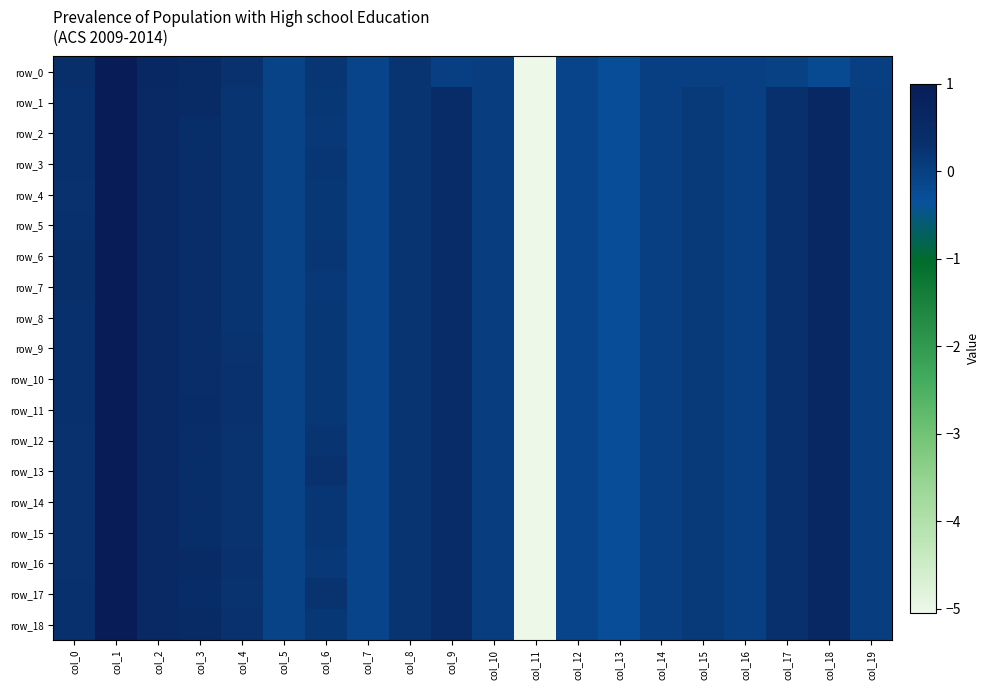

Which series has the largest total across all categories?

row_17